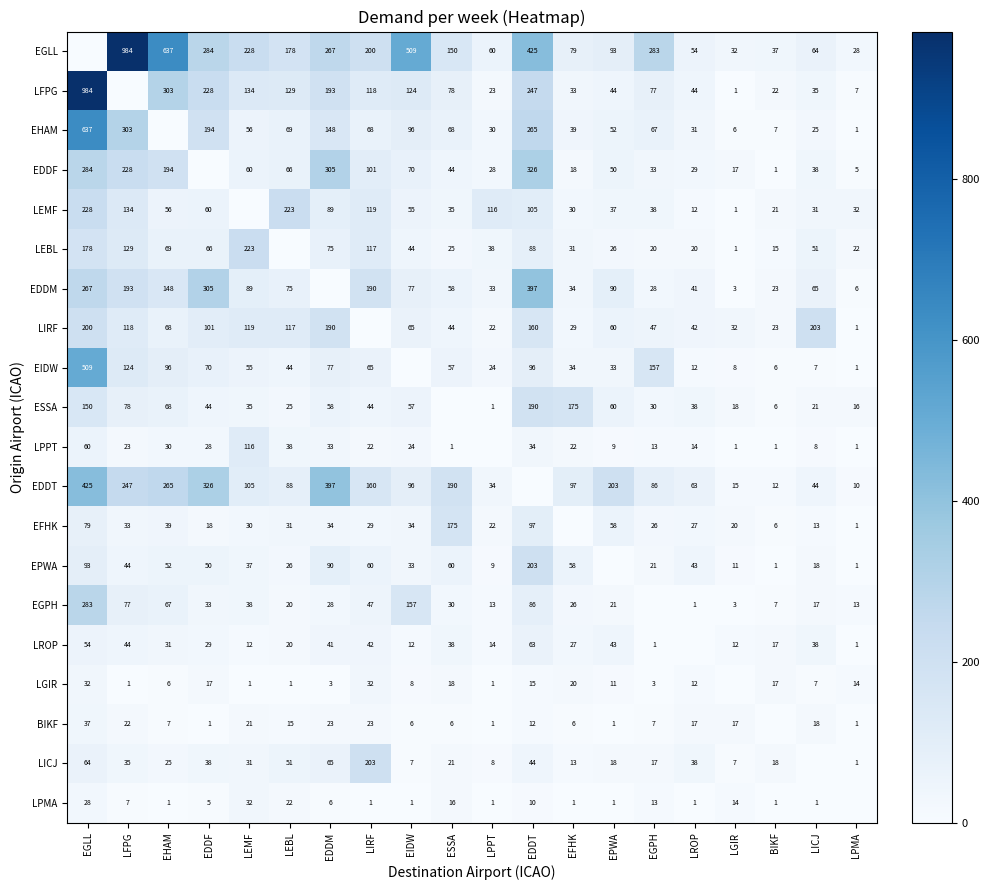

Is the value of EDDF at BIKF greater than the value of LPPT at LEMF?

No